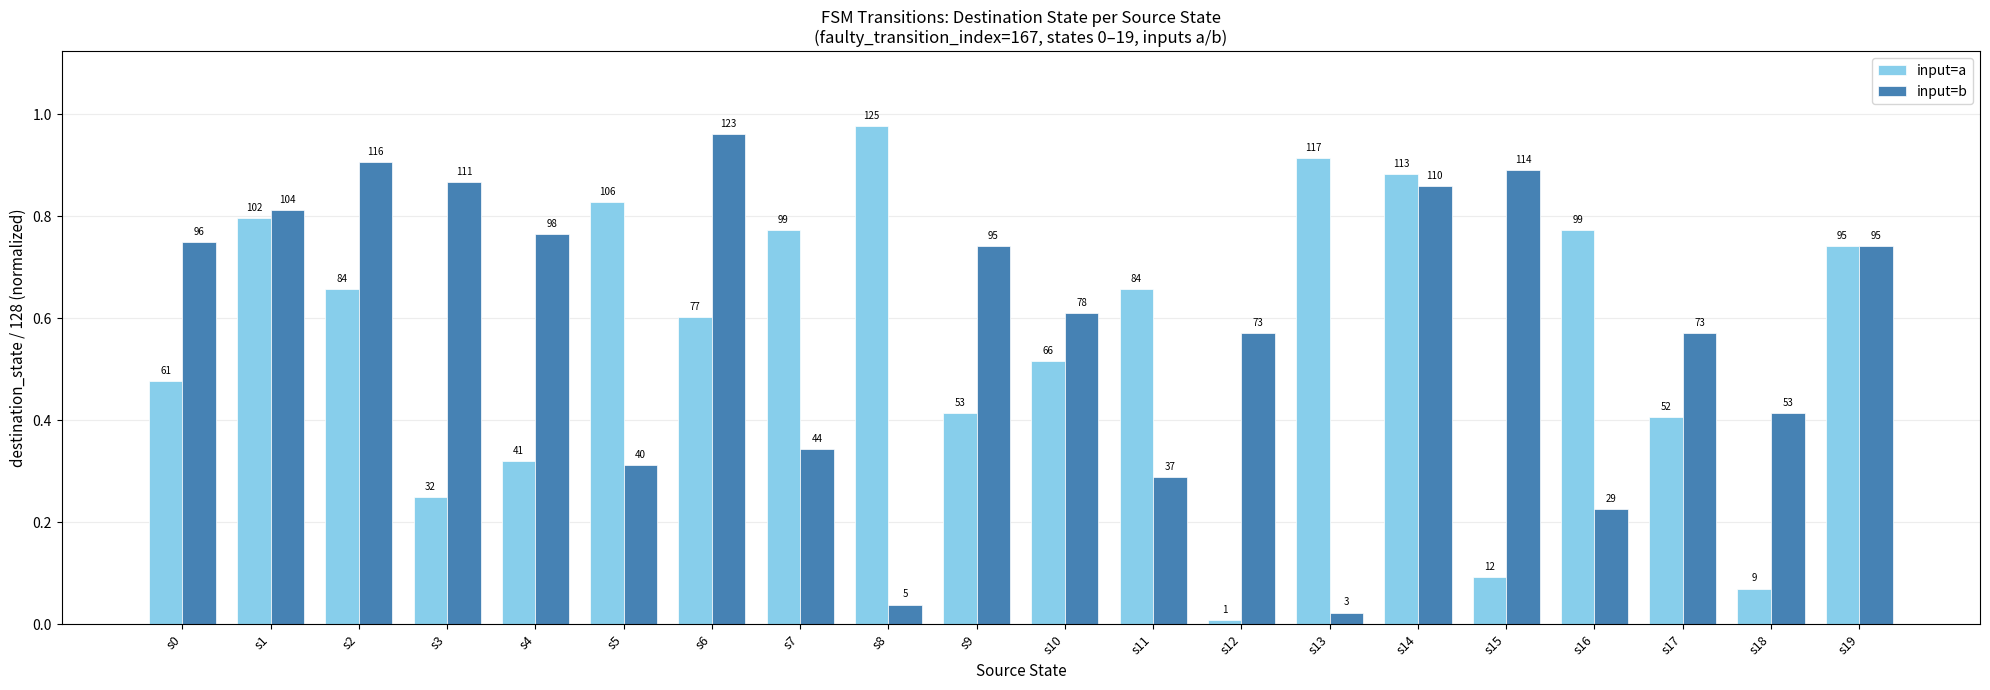

What is the difference between the maximum and minimum values in the input=a series?

1.0